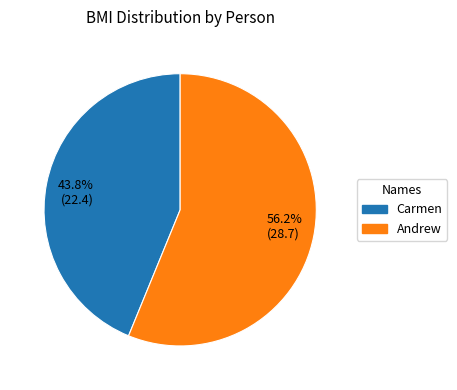

Between 43.8% (22.4) and 56.2% (28.7), which is larger?

56.2% (28.7)